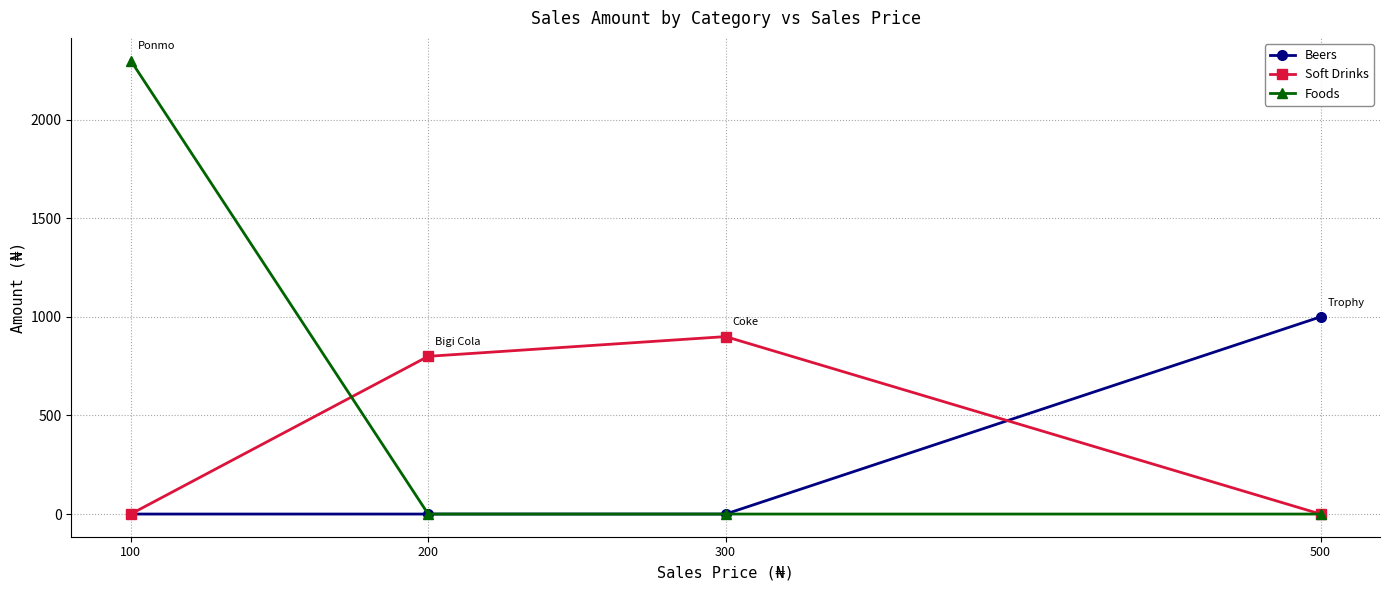

Which series has the largest total across all categories?

Foods